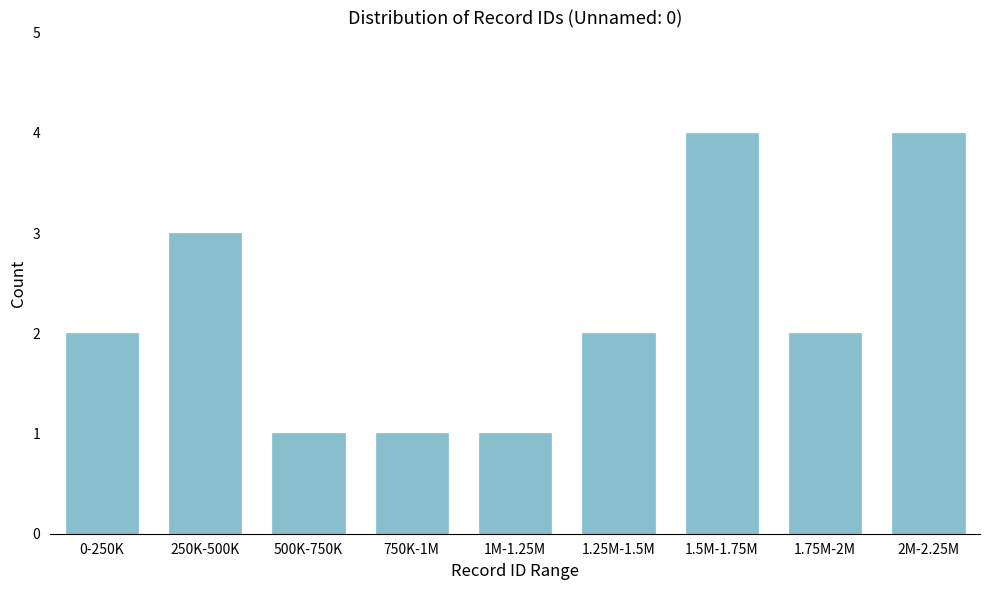

Reading left to right, extract all data points from this chart.

2	3	1	1	1	2	4	2	4